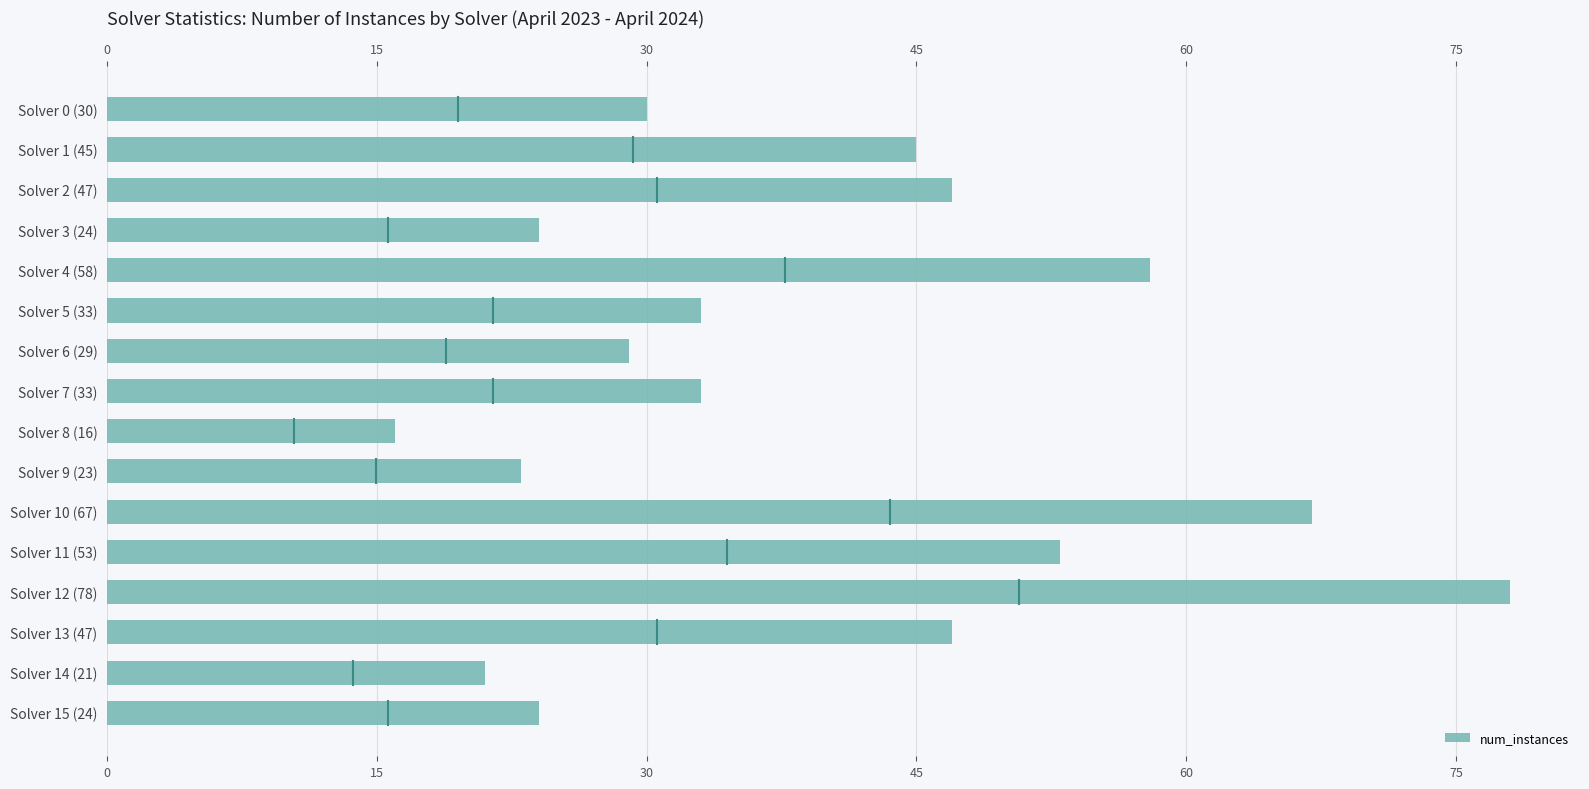

True or false: the data shows 34 at Solver 11 (53).

False